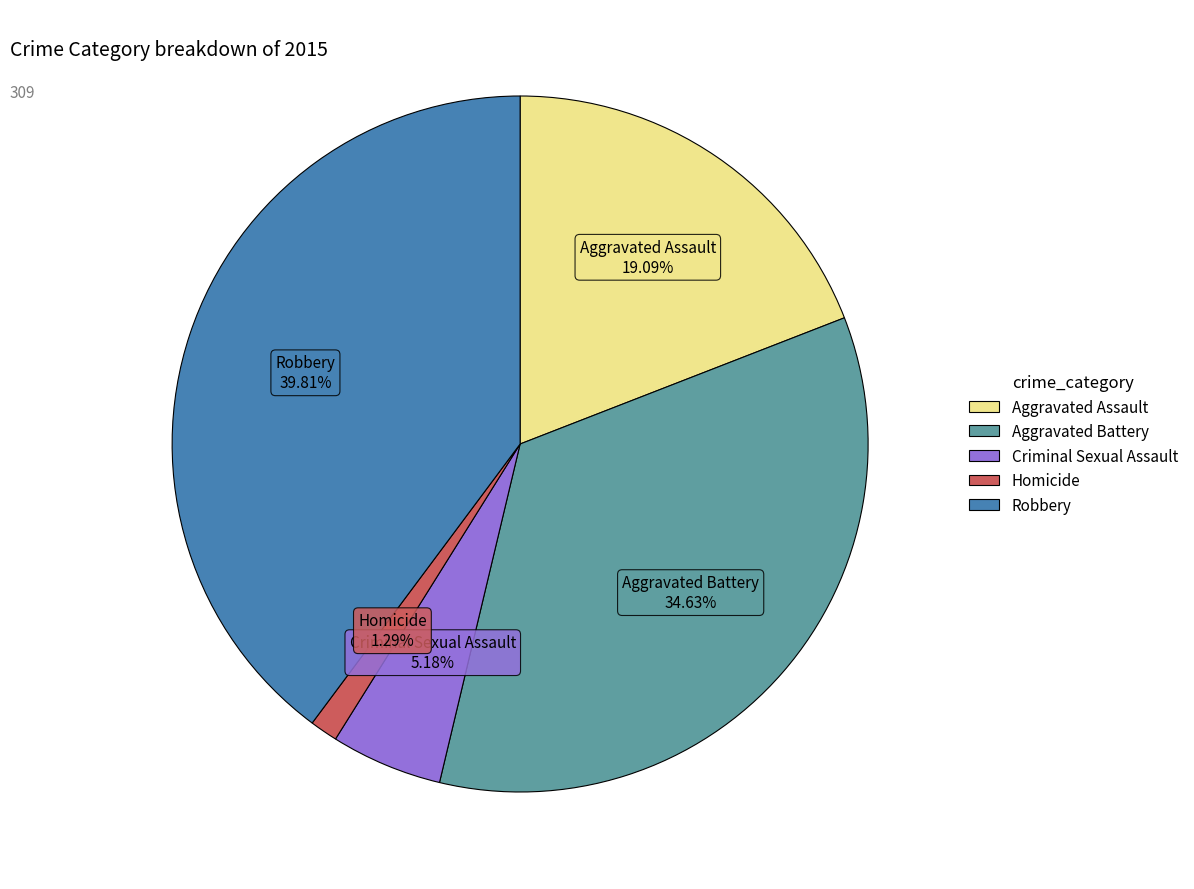

What percentage is the Aggravated Battery slice, to the nearest percent?

35%